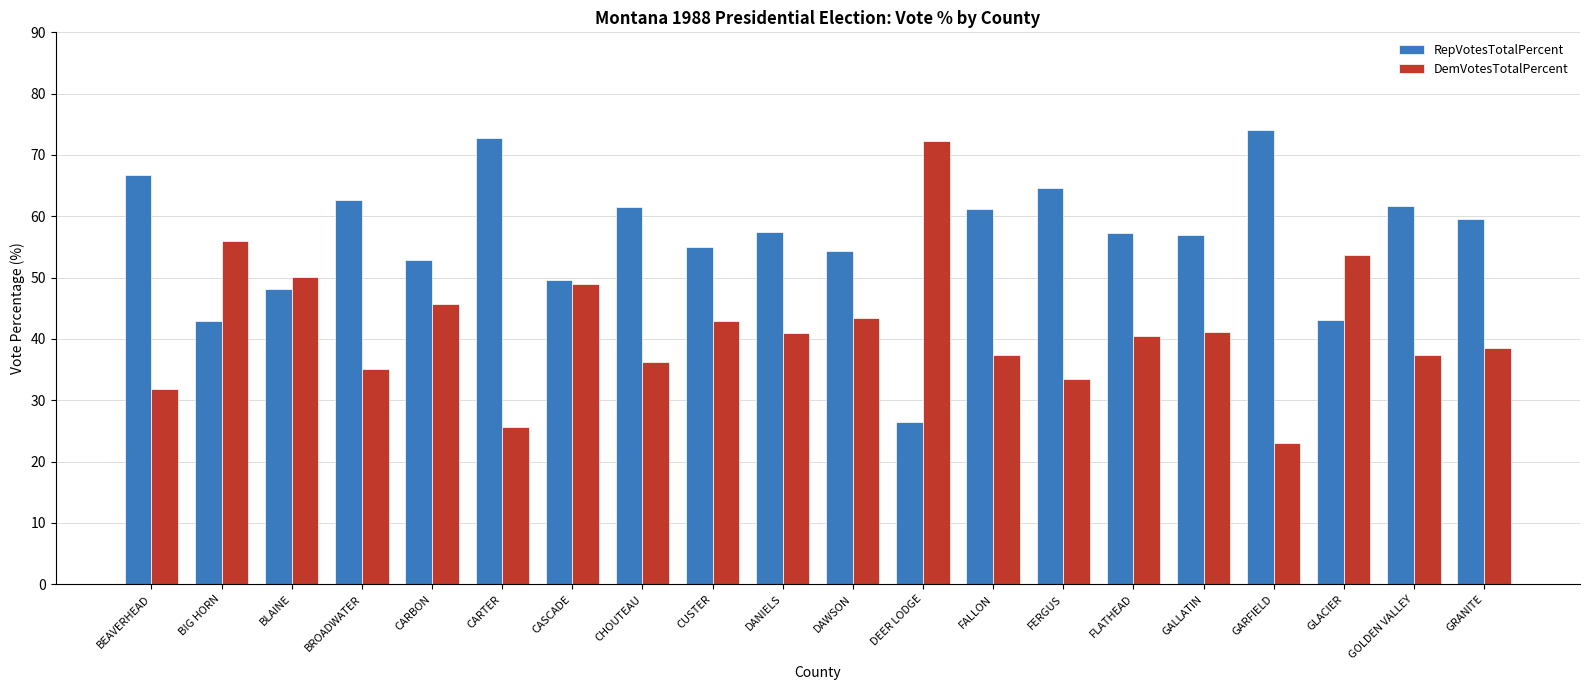

Rank the series by their average value, from highest to lowest.

RepVotesTotalPercent, DemVotesTotalPercent